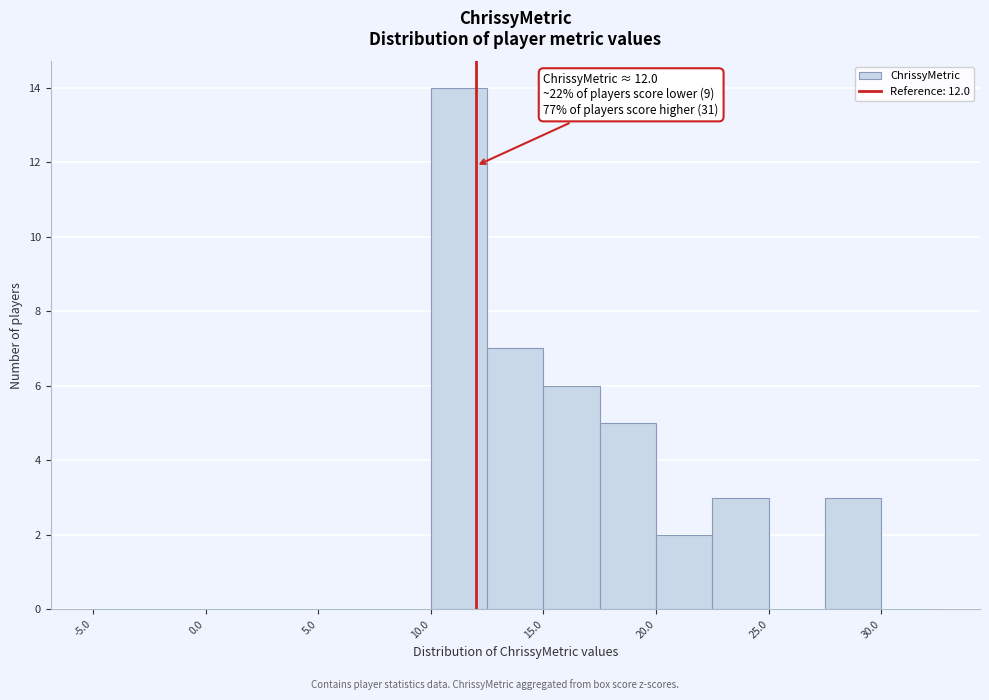

Which range on the x-axis has the tallest bar?

10.0 to 12.5